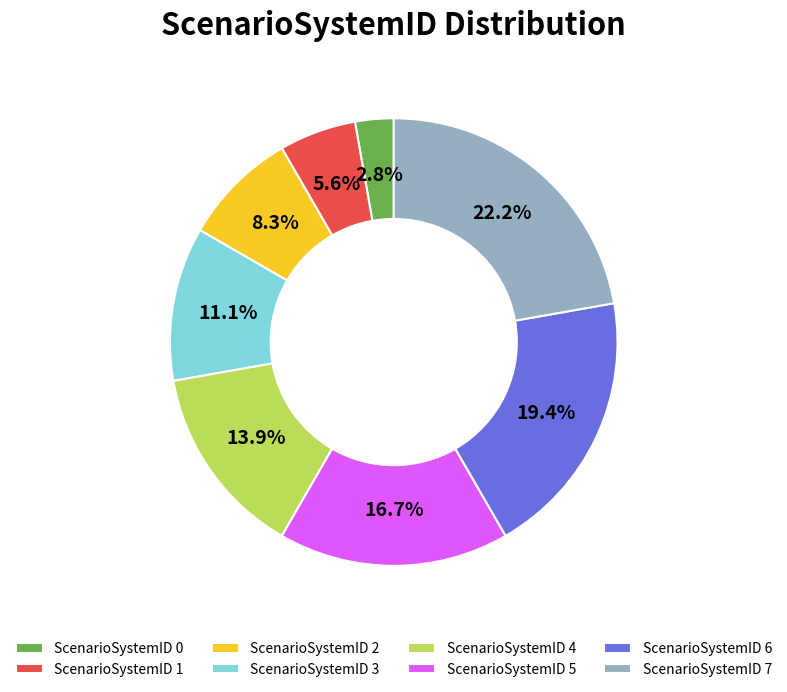

Which has a higher value, ScenarioSystemID 2 or ScenarioSystemID 6?

ScenarioSystemID 6